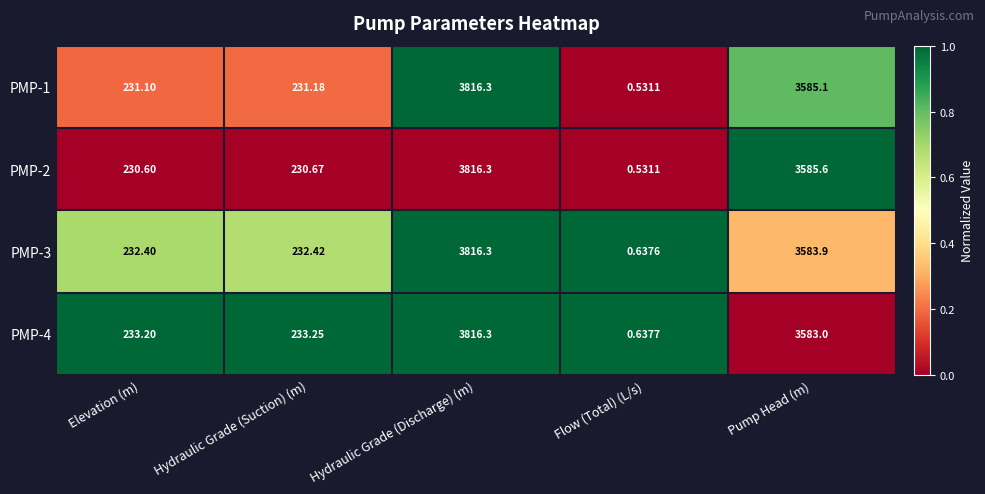

At which label does PMP-4 first exceed 233?

Elevation (m)